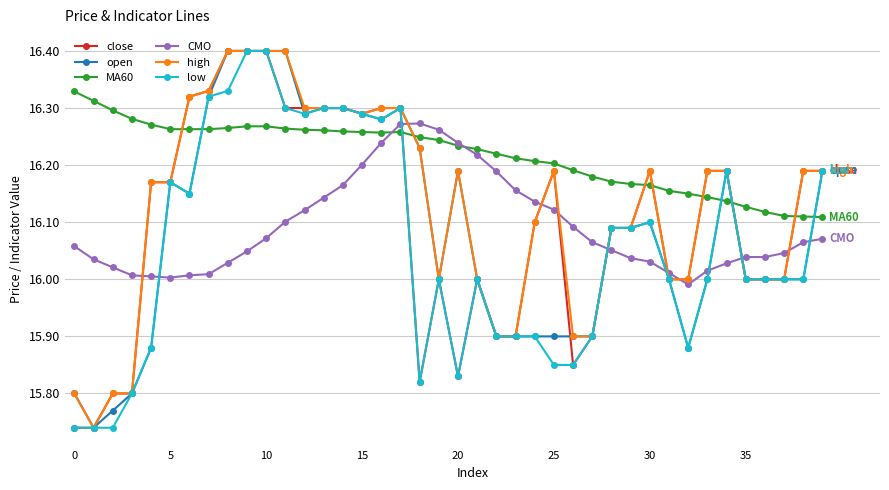

True or false: MA60 and high cross at least once.

True